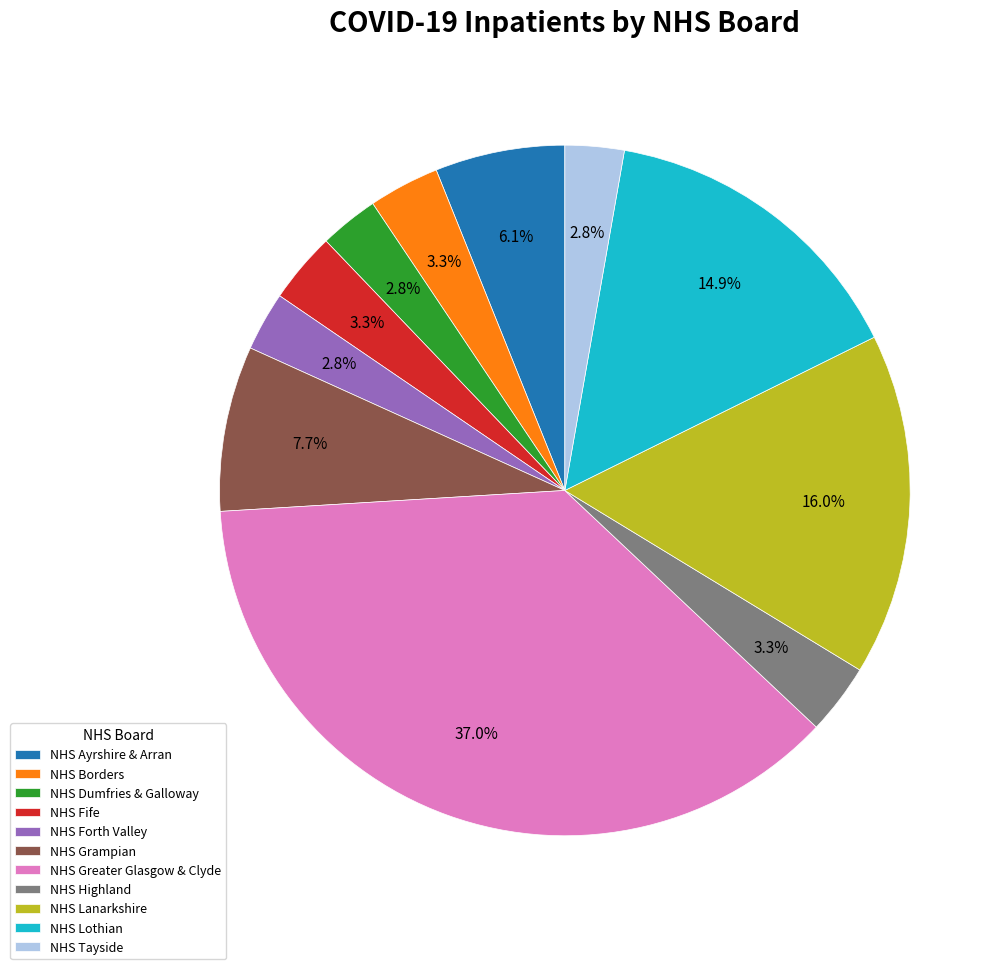

Is there any slice that represents more than half of the pie?

No